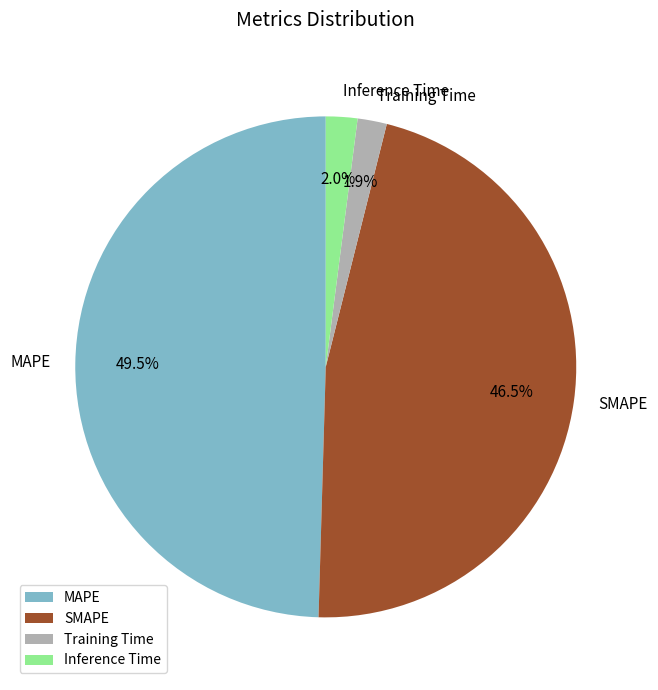

How much of the chart is everything except MAPE?

50.5%